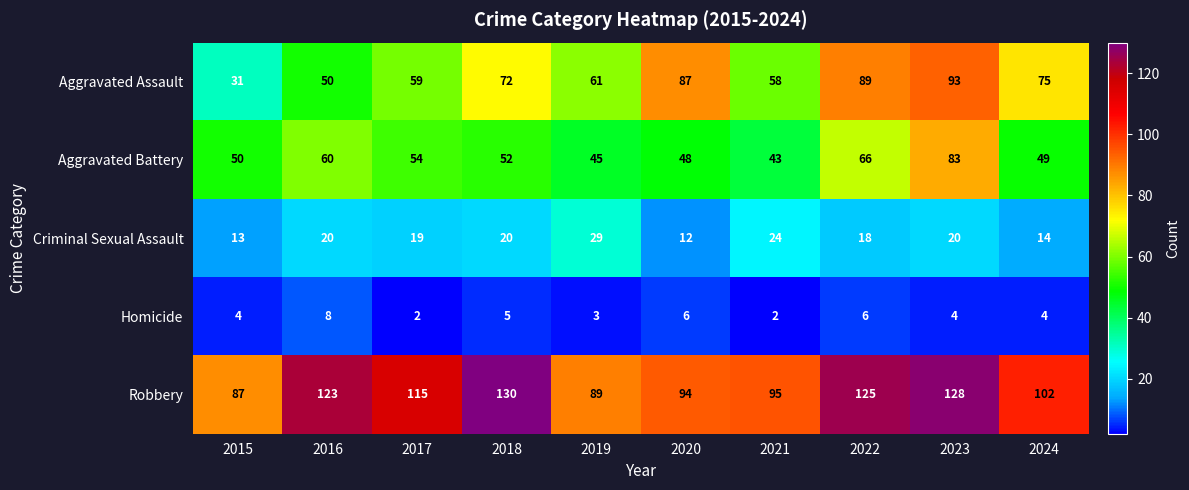

How many categories are shown in the chart?

10